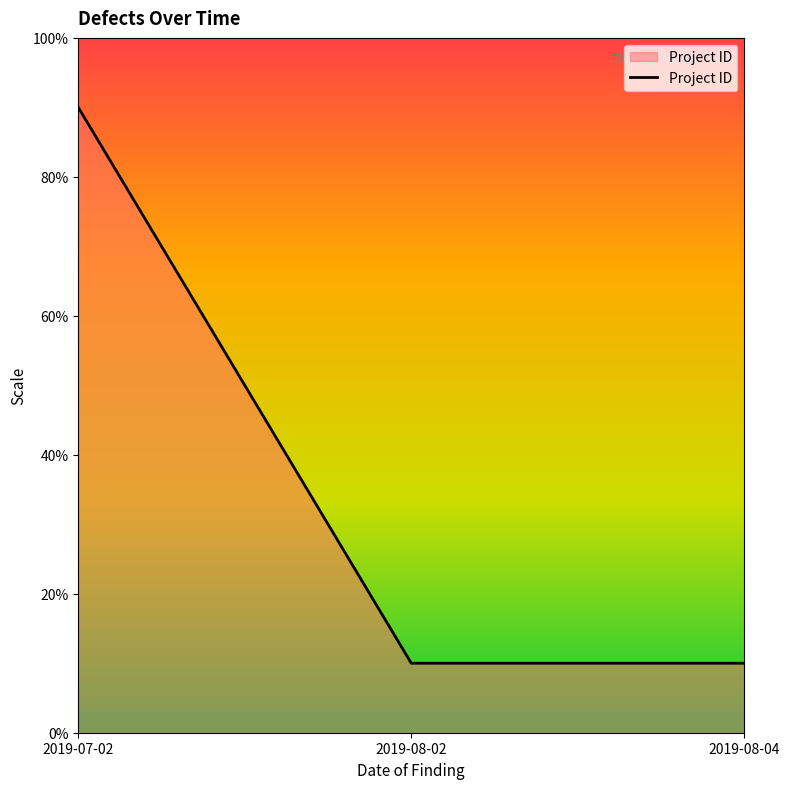

Reading right to left, what are all the values shown in this chart?

2019-08-04=10	2019-08-02=10	2019-07-02=90